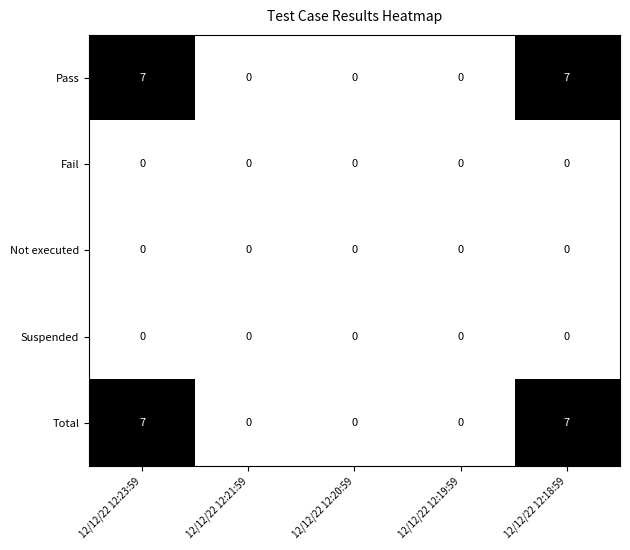

Reading left to right, list all the values displayed in this chart.

Pass: 12/12/22 12:23:59=7	12/12/22 12:21:59=0	12/12/22 12:20:59=0	12/12/22 12:19:59=0	12/12/22 12:18:59=7
Fail: 12/12/22 12:23:59=0	12/12/22 12:21:59=0	12/12/22 12:20:59=0	12/12/22 12:19:59=0	12/12/22 12:18:59=0
Not executed: 12/12/22 12:23:59=0	12/12/22 12:21:59=0	12/12/22 12:20:59=0	12/12/22 12:19:59=0	12/12/22 12:18:59=0
Suspended: 12/12/22 12:23:59=0	12/12/22 12:21:59=0	12/12/22 12:20:59=0	12/12/22 12:19:59=0	12/12/22 12:18:59=0
Total: 12/12/22 12:23:59=7	12/12/22 12:21:59=0	12/12/22 12:20:59=0	12/12/22 12:19:59=0	12/12/22 12:18:59=7